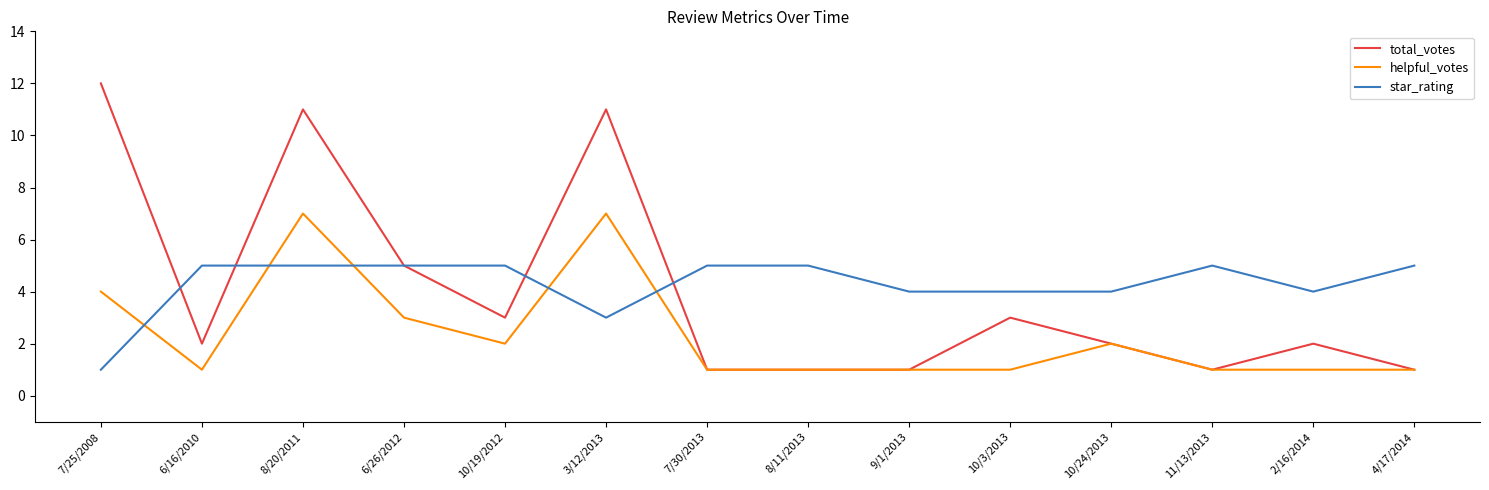

List the series in order of their peak value, highest first.

total_votes, helpful_votes, star_rating